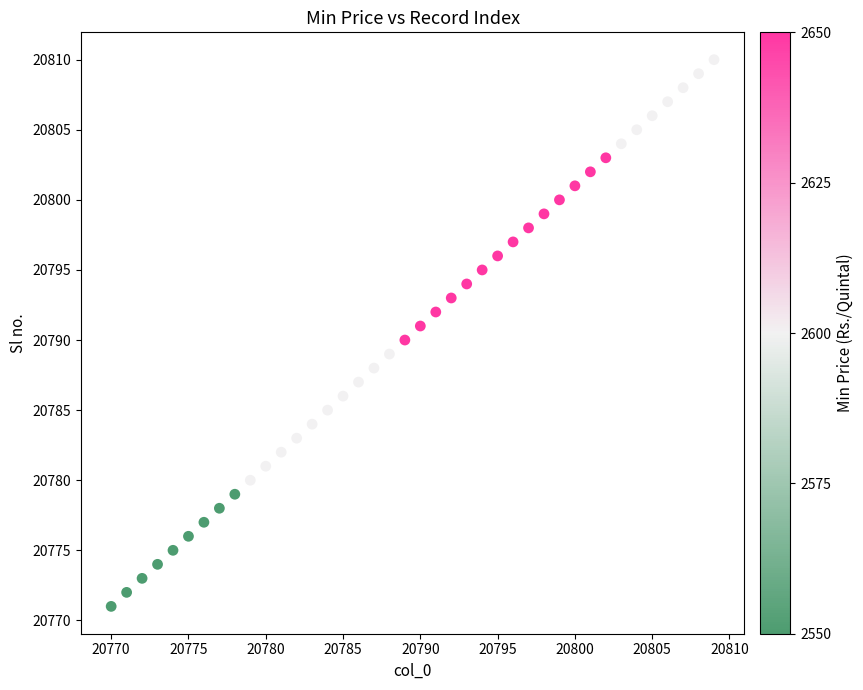

What is the range of X values (max minus min)?

39